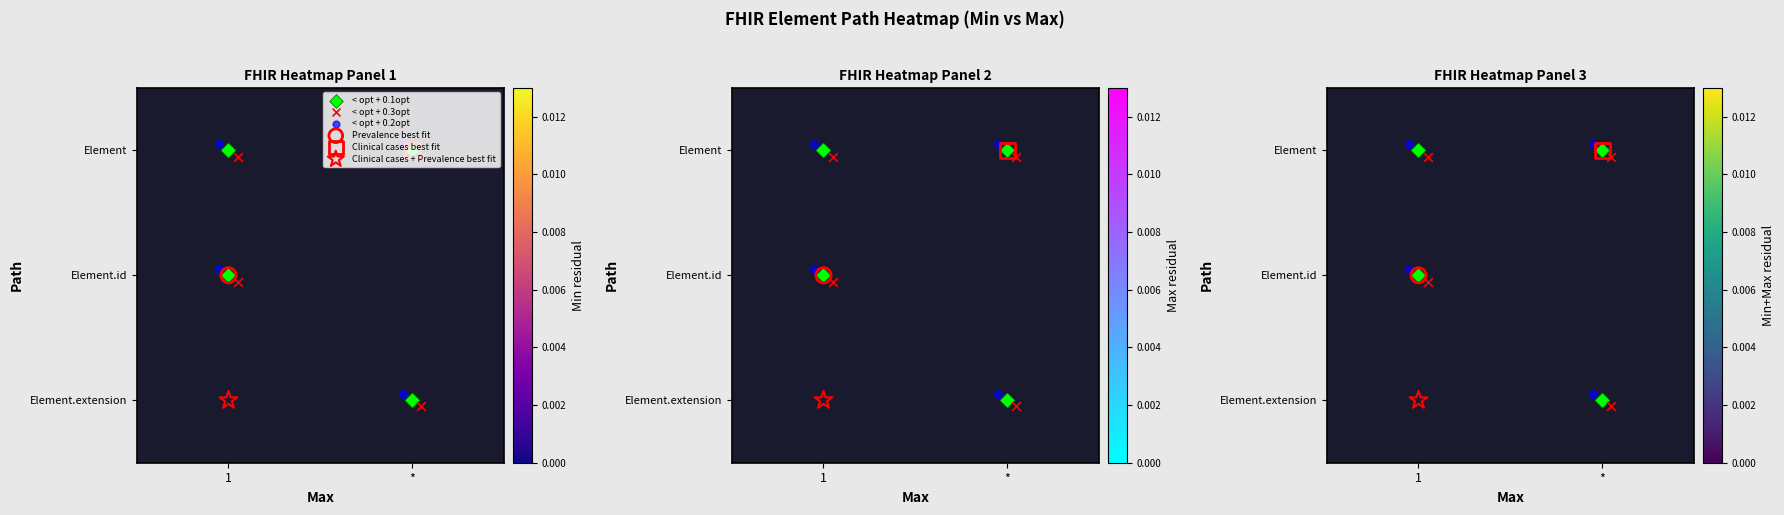

How many series are shown in this chart?

3